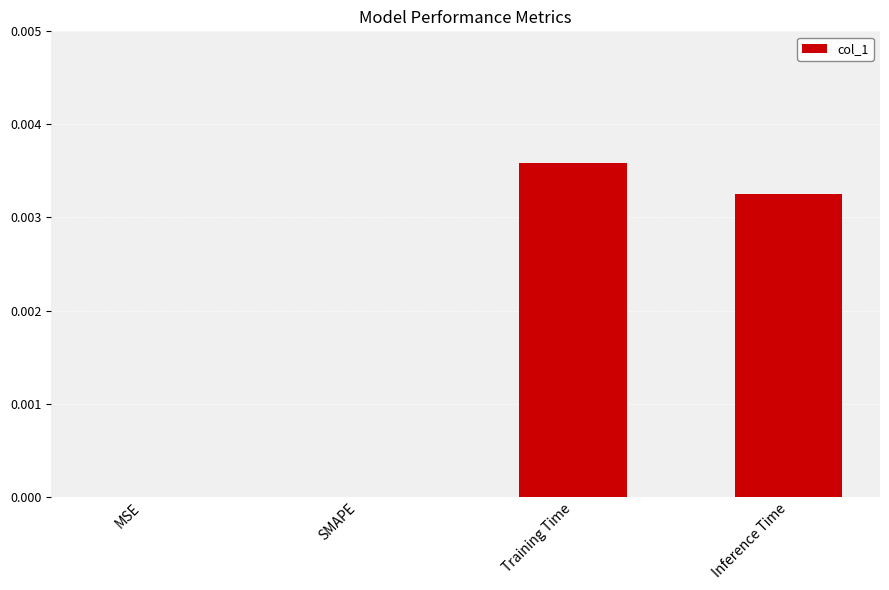

Are the bars grouped side by side (vs. stacked)?

No